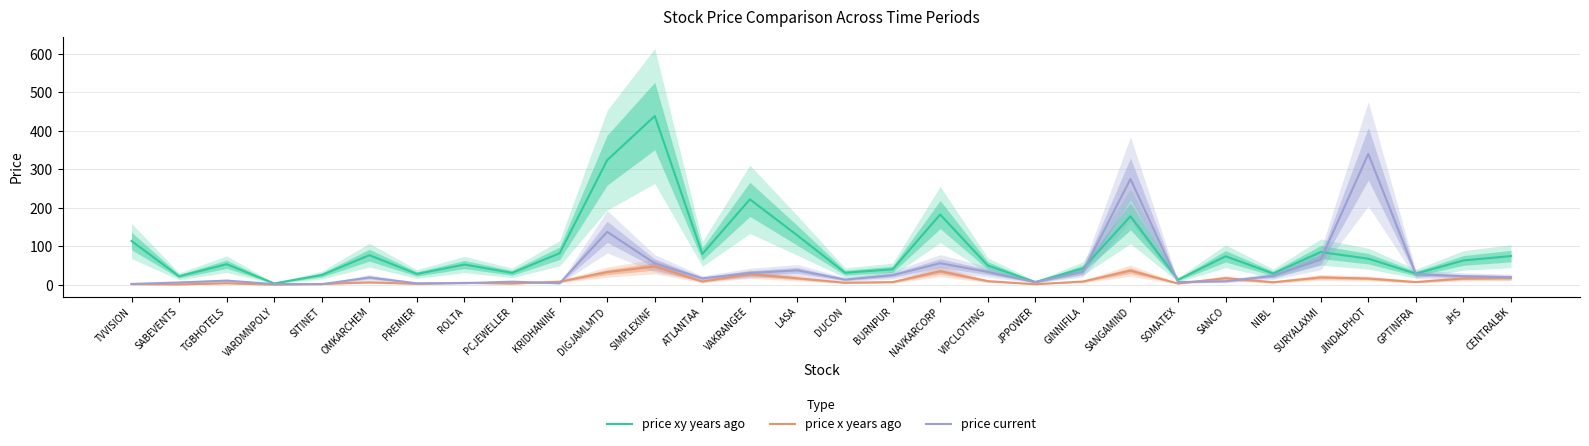

How many data points does each series have?

30